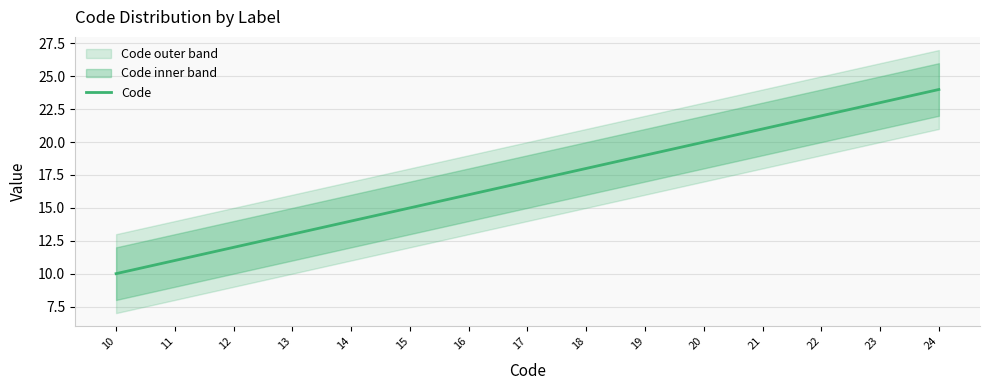

Approximately how many times larger is the value at 22 compared to 20?

1.1